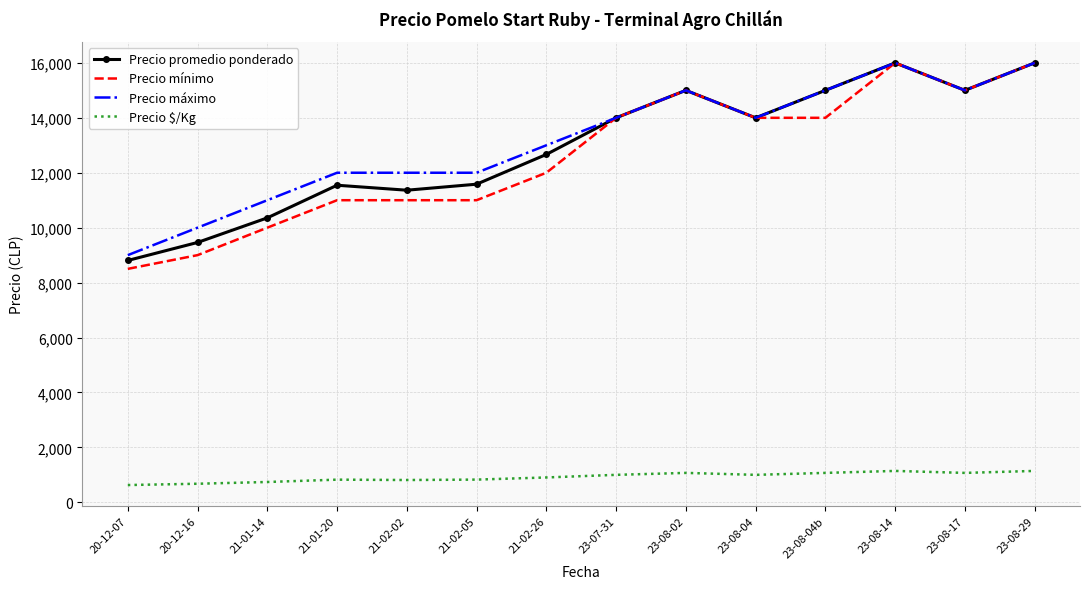

True or false: Precio promedio ponderado and Precio $/Kg cross at least once.

False